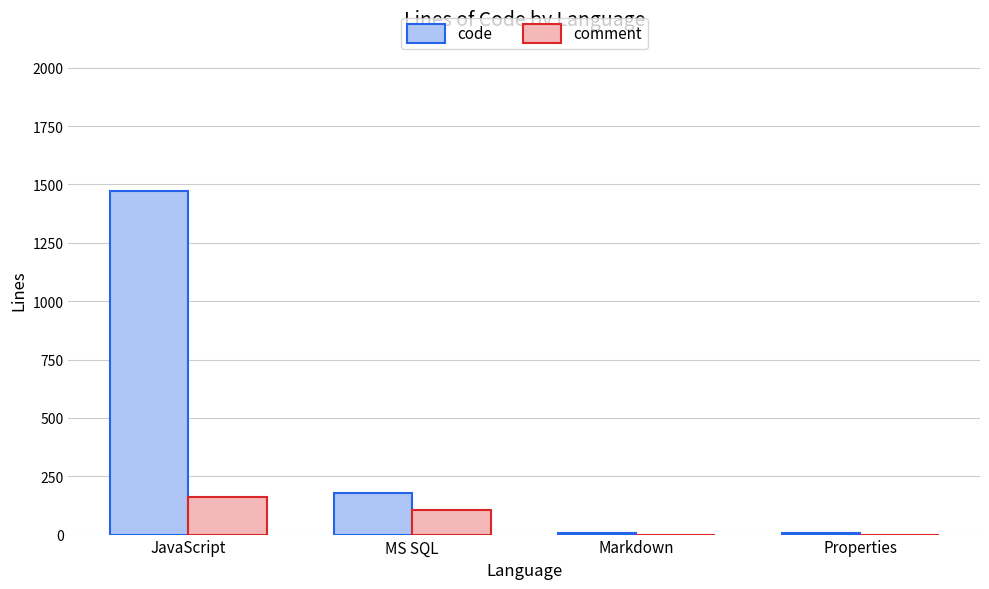

True or false: code has a value of 179 at MS SQL.

True